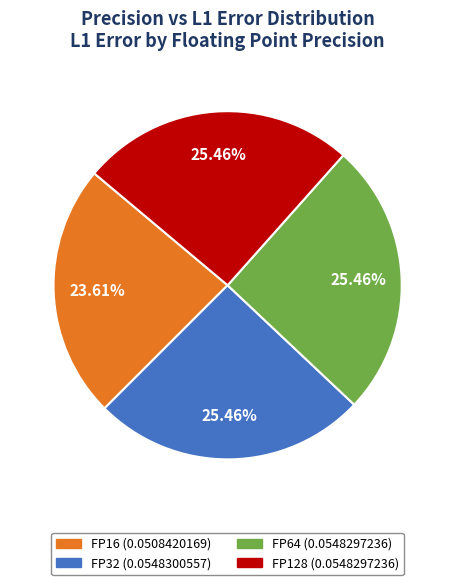

Is there any slice that represents more than half of the pie?

No